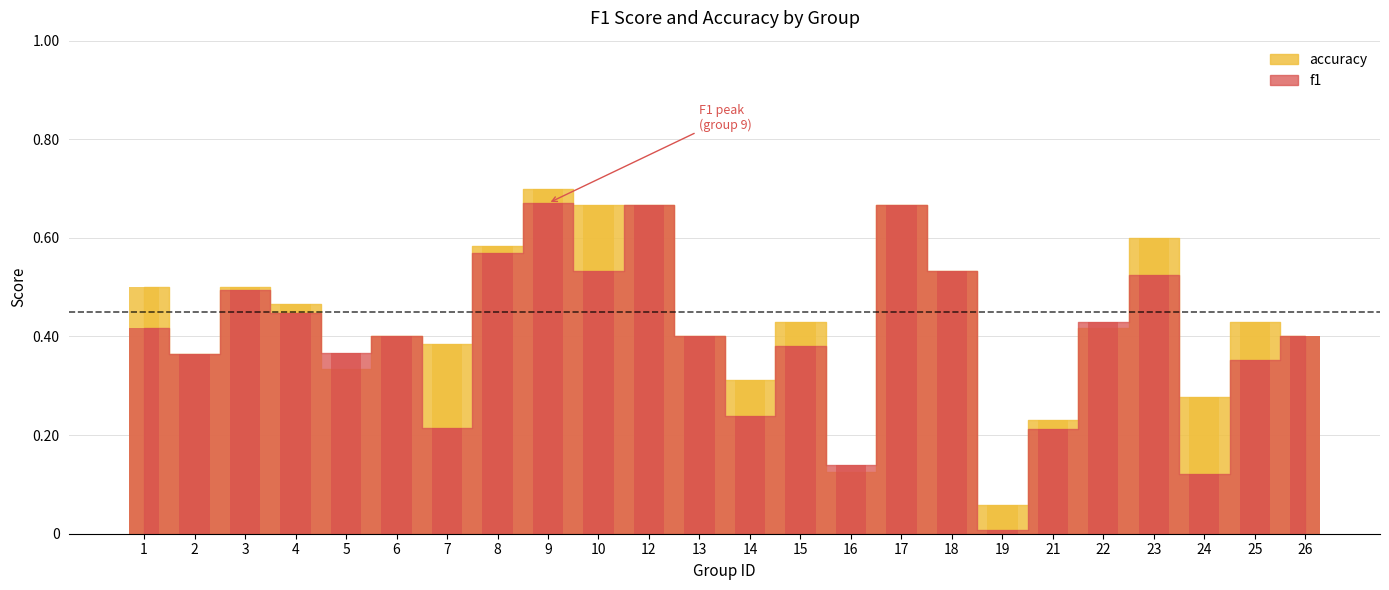

Is the value of f1 at 16 greater than the value of accuracy at 12?

No